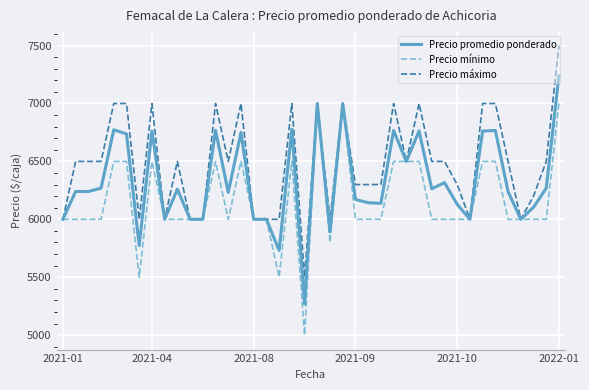

List the series in order of their peak value, highest first.

Precio máximo, Precio promedio ponderado, Precio mínimo